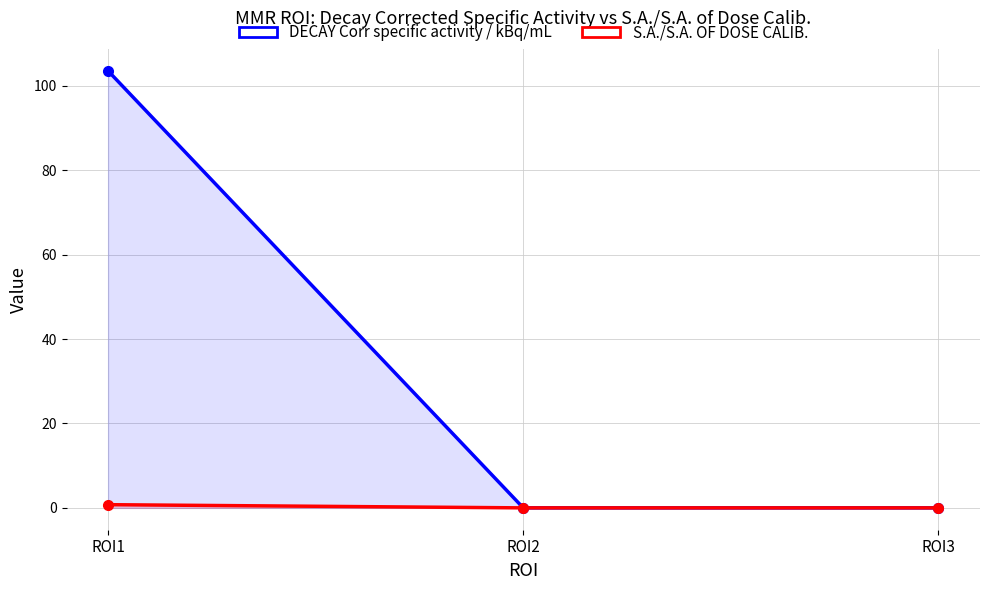

How many lines are shown in the chart?

2